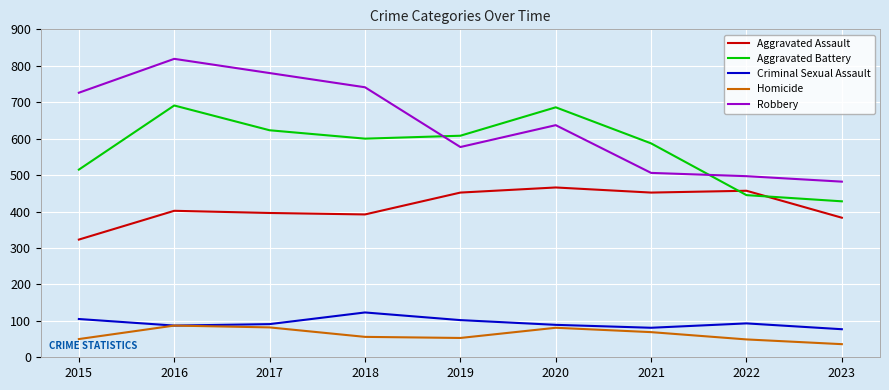

What is the difference between the highest and lowest values at 2022?

448